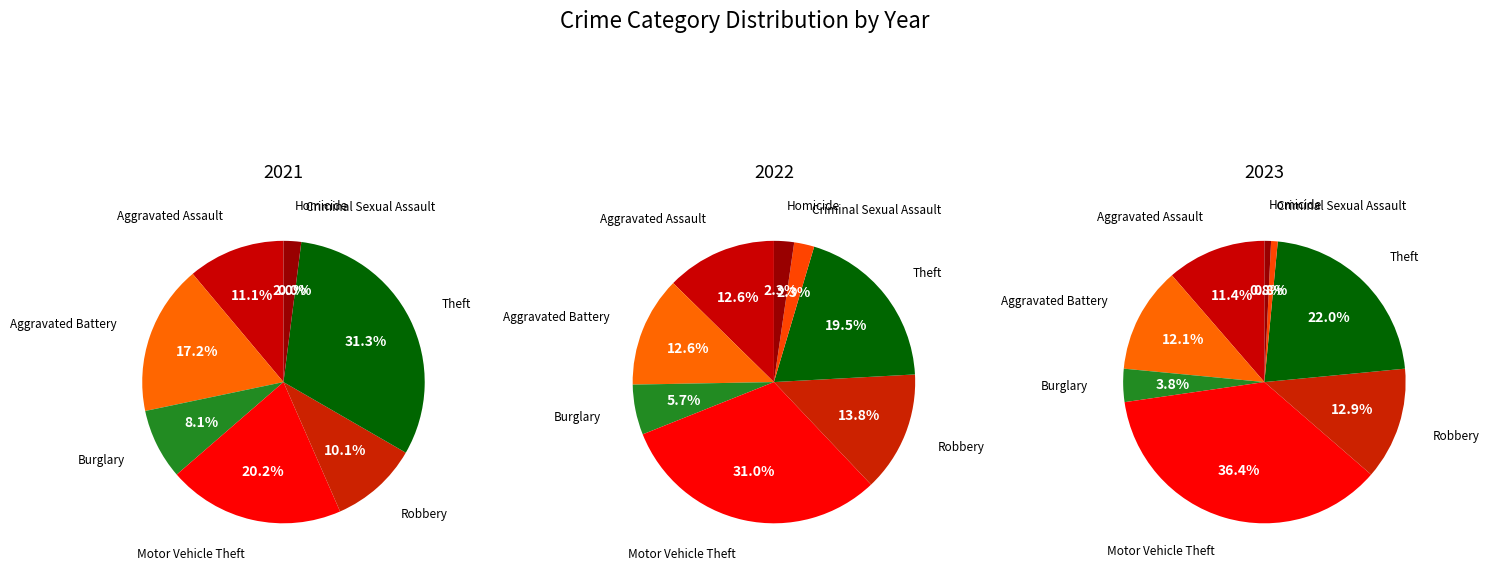

How many slices are in this pie chart?

8